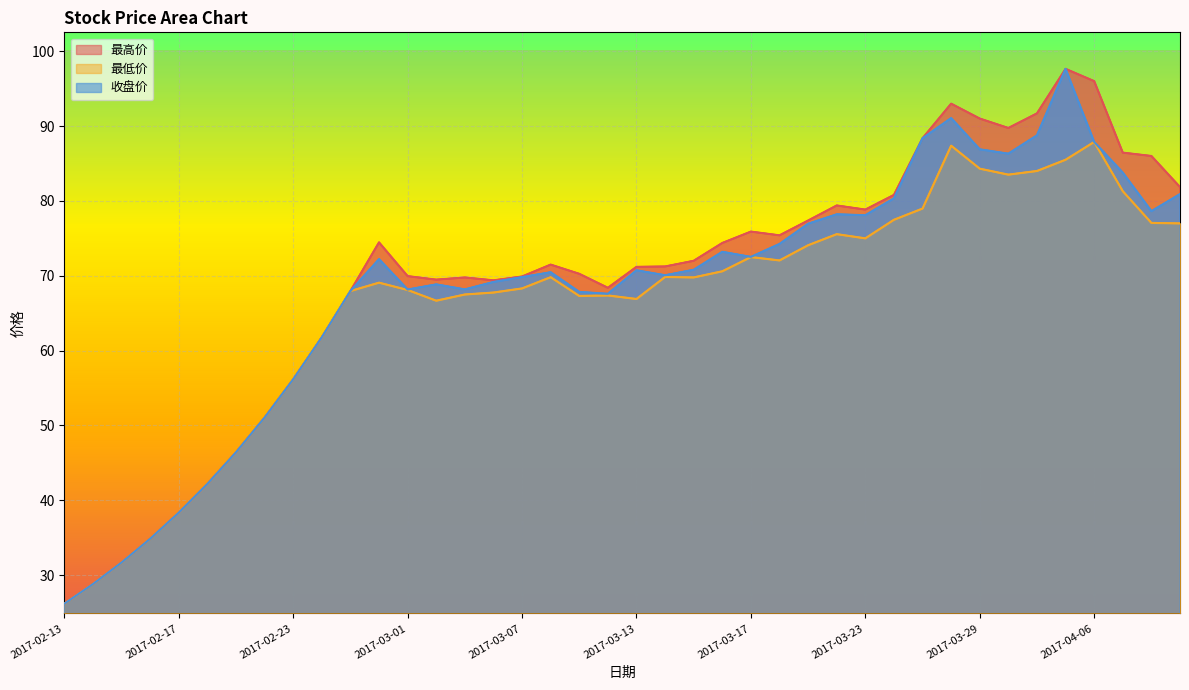

Is it true that 最低价 equals 68.3 at 2017-03-07?

True